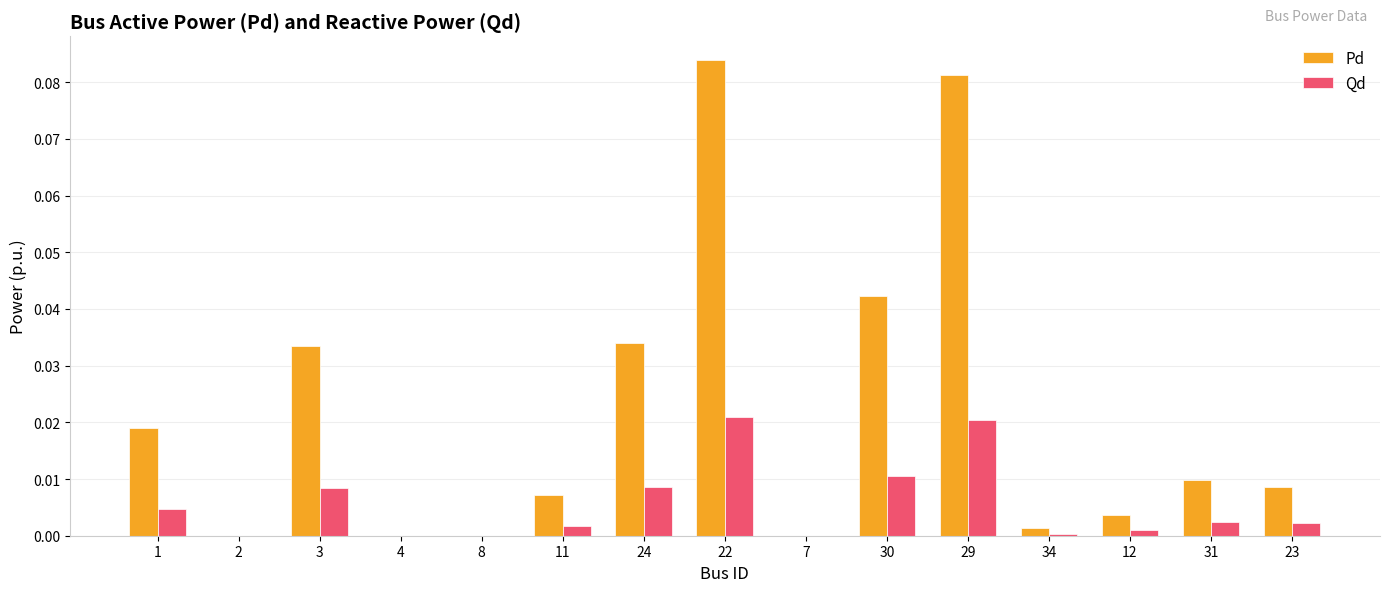

How many data points does each series have?

15